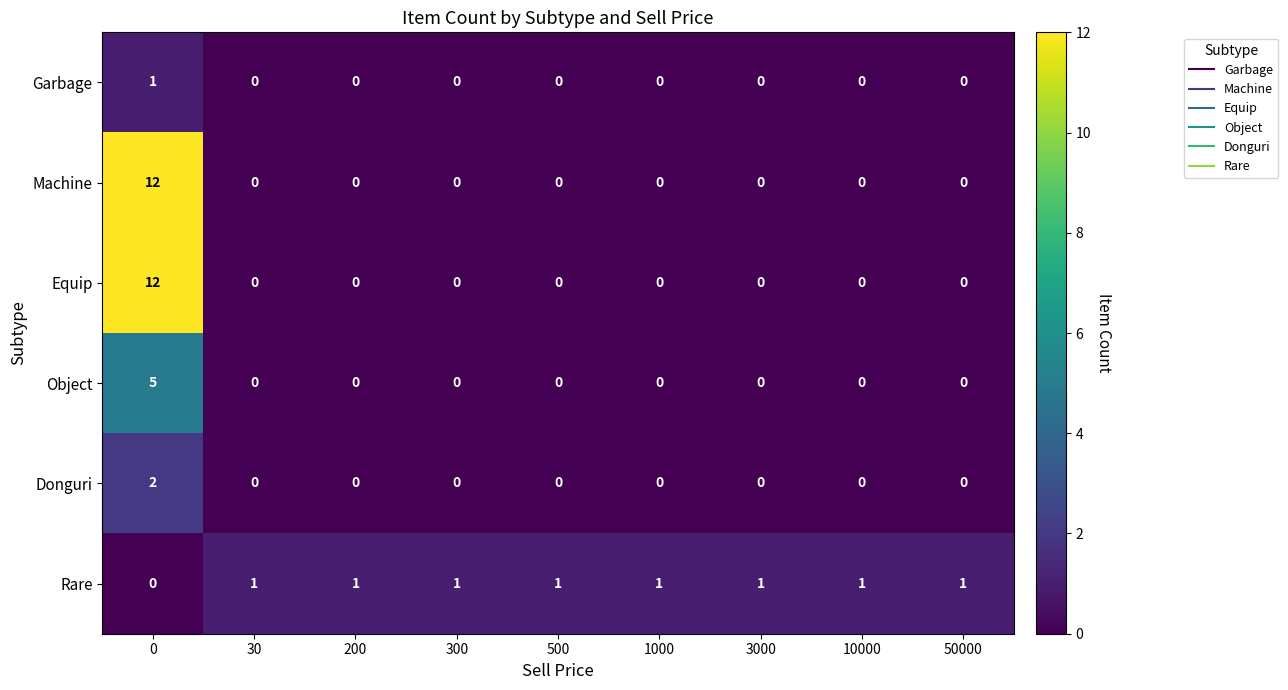

The Machine series shows -6 at 200. True or false?

False